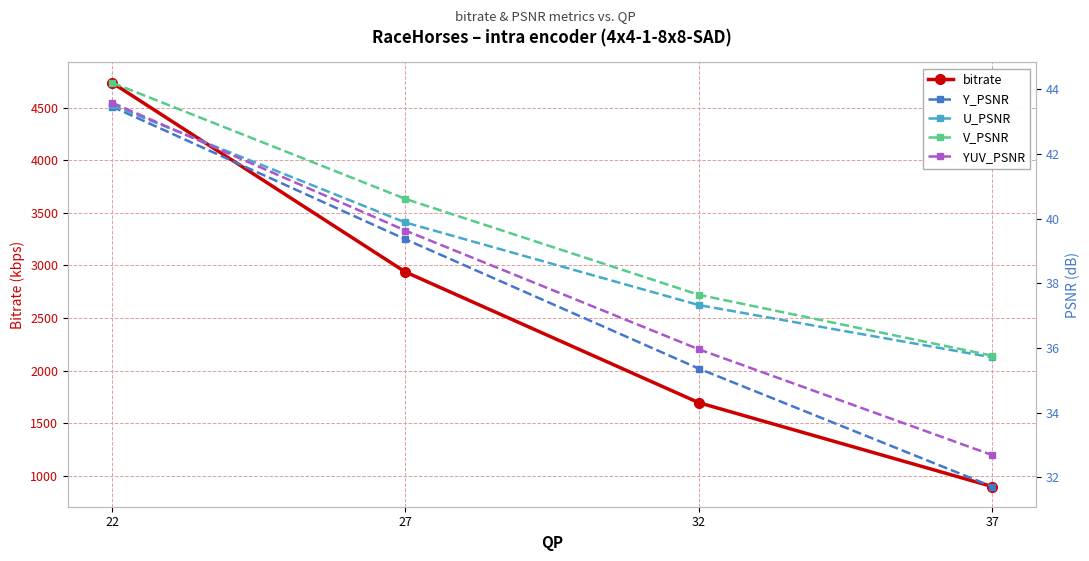

Count the number of categories in the chart.

4